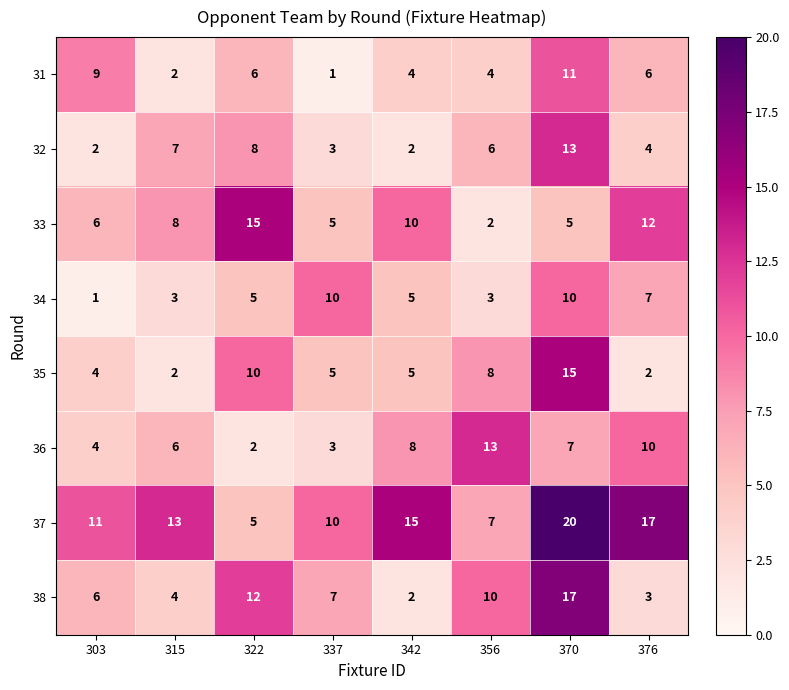

At which category does the chart reach its peak across all series?

370